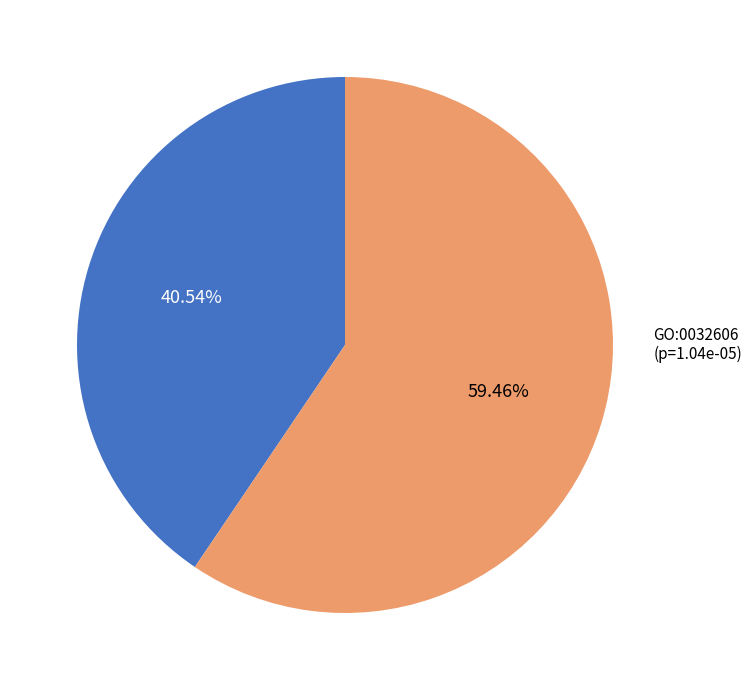

How many slices are in this pie chart?

2